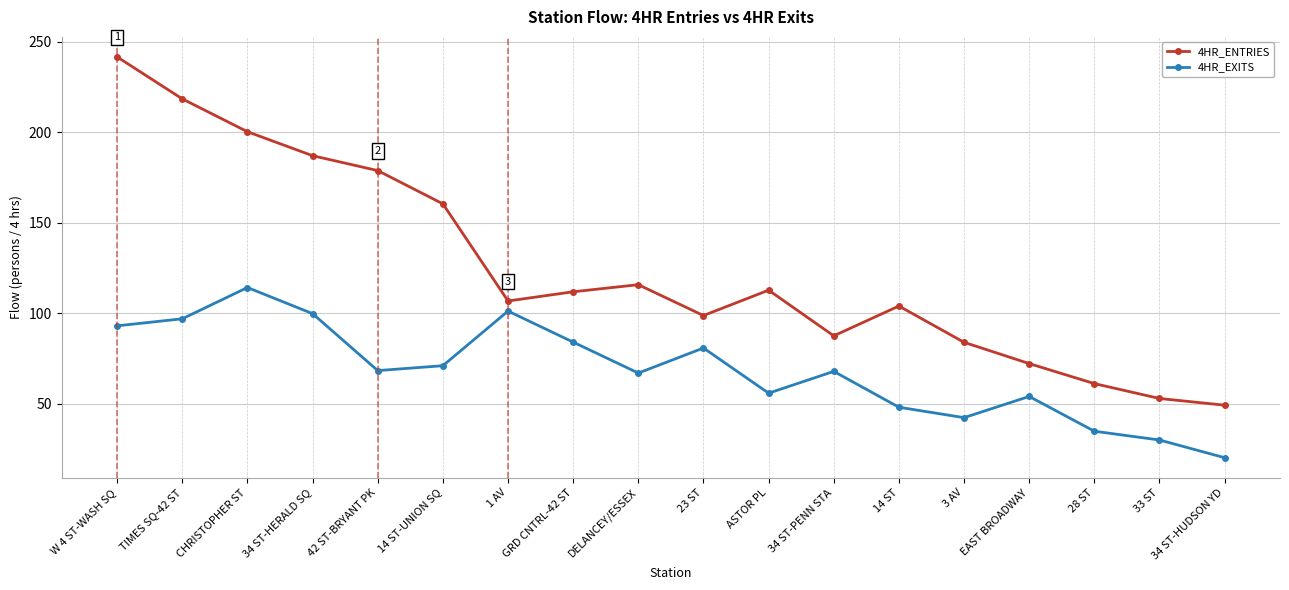

At how many categories does at least one series exceed 141?

6